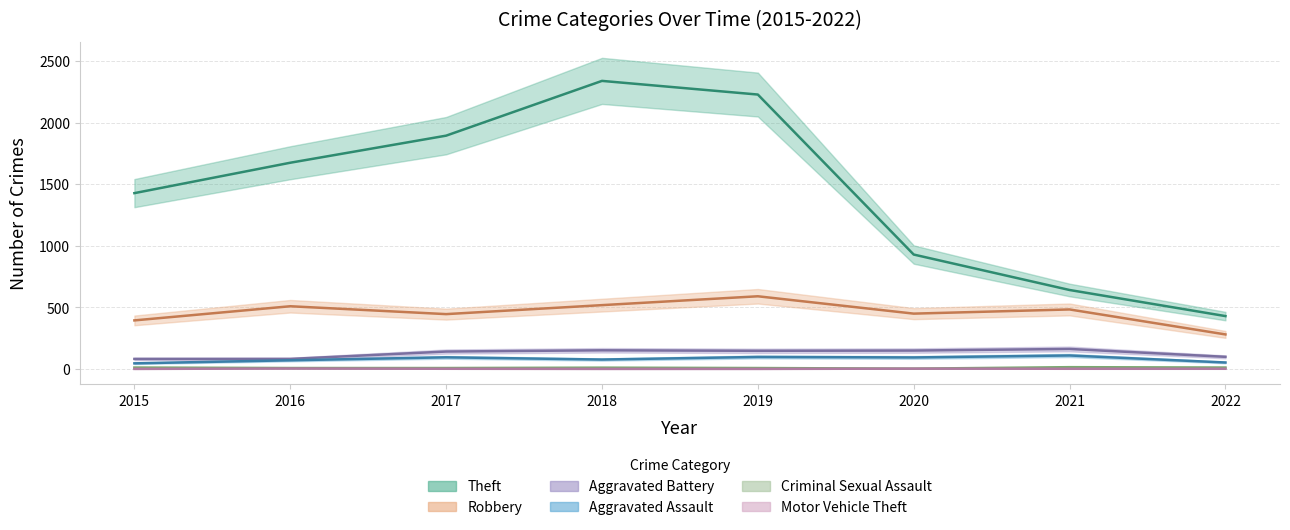

The value of Aggravated Battery at 2020 is 150. True or false?

True